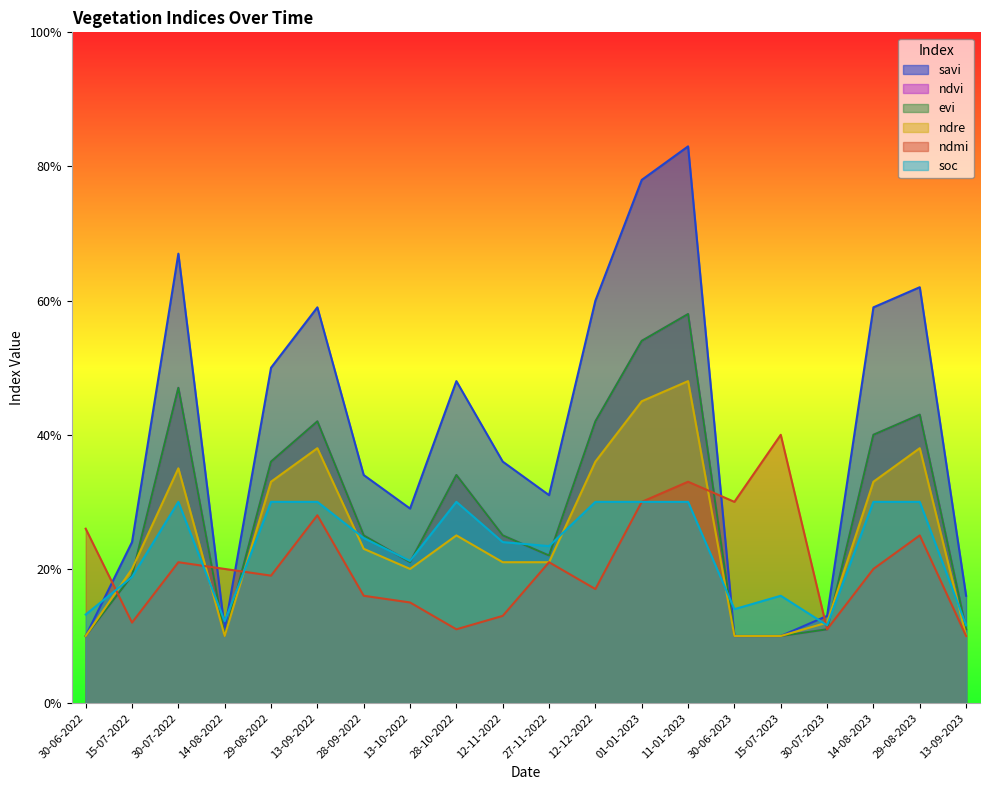

What is the difference between the maximum and second lowest values in the savi series?

0.7